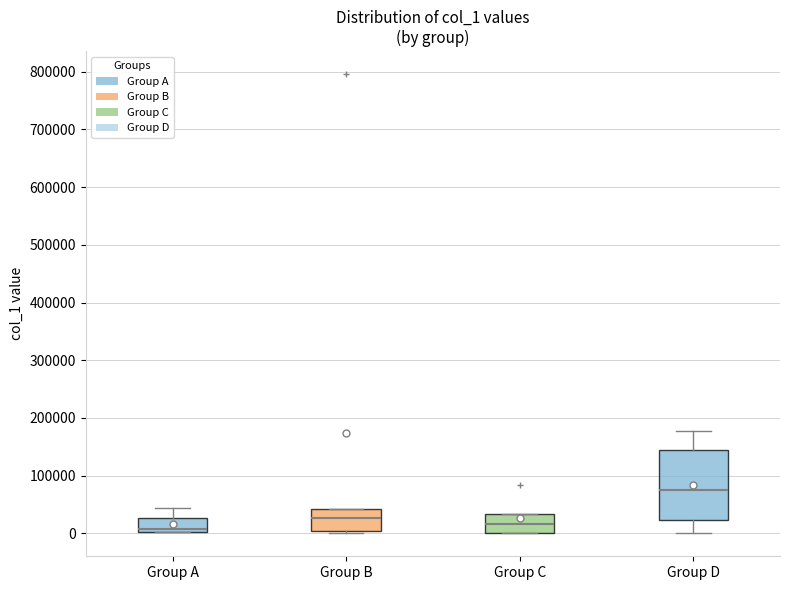

Reading left to right, transcribe this box plot: for each box, give where its median line is, the range the box spans, and where its two whiskers end, as read against the y-axis. The values are not printed on the chart, so give them approximately, as read against the axis.

Group A: median 10000, box 0 to 30000, whiskers 0 to 40000
Group B: median 30000, box 0 to 40000, whiskers 0 to 40000
Group C: median 20000, box 0 to 30000, whiskers 0 to 30000
Group D: median 80000, box 20000 to 140000, whiskers 0 to 180000